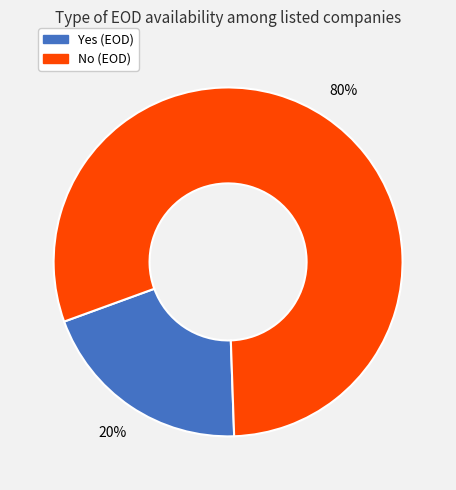

To the nearest percent, what is the difference between the No and Yes slice percentages?

60%